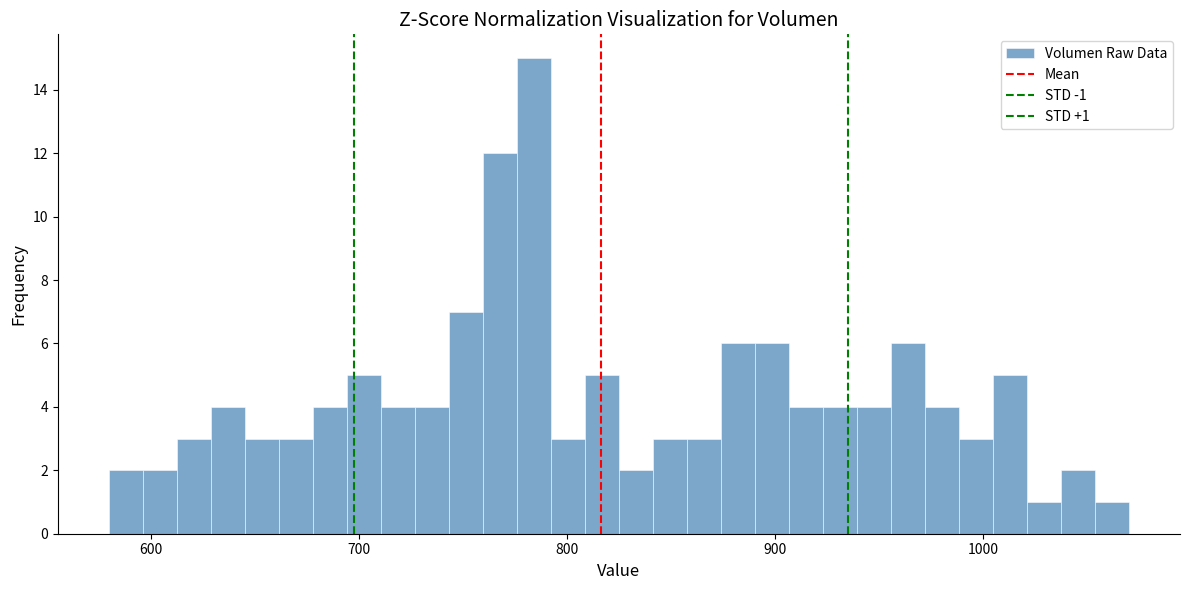

Read against the x-axis, roughly where is the centre of the tallest bar?

780